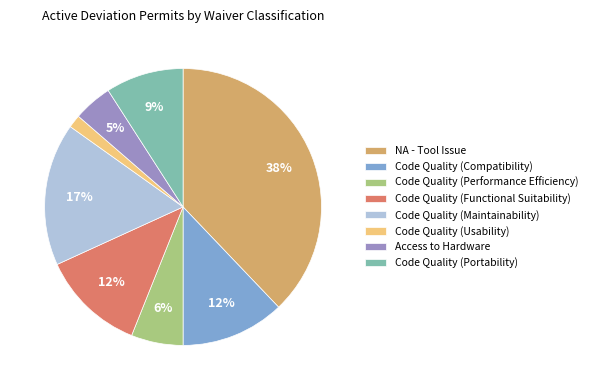

What is the ratio of the value at Code Quality (Performance Efficiency) to the value at Code Quality (Portability)?

0.7